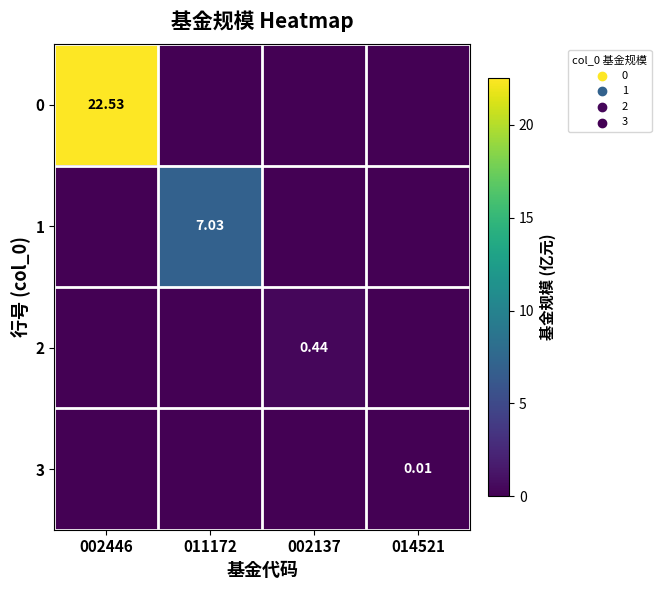

List the series in order of their peak value, highest first.

0, 1, 2, 3